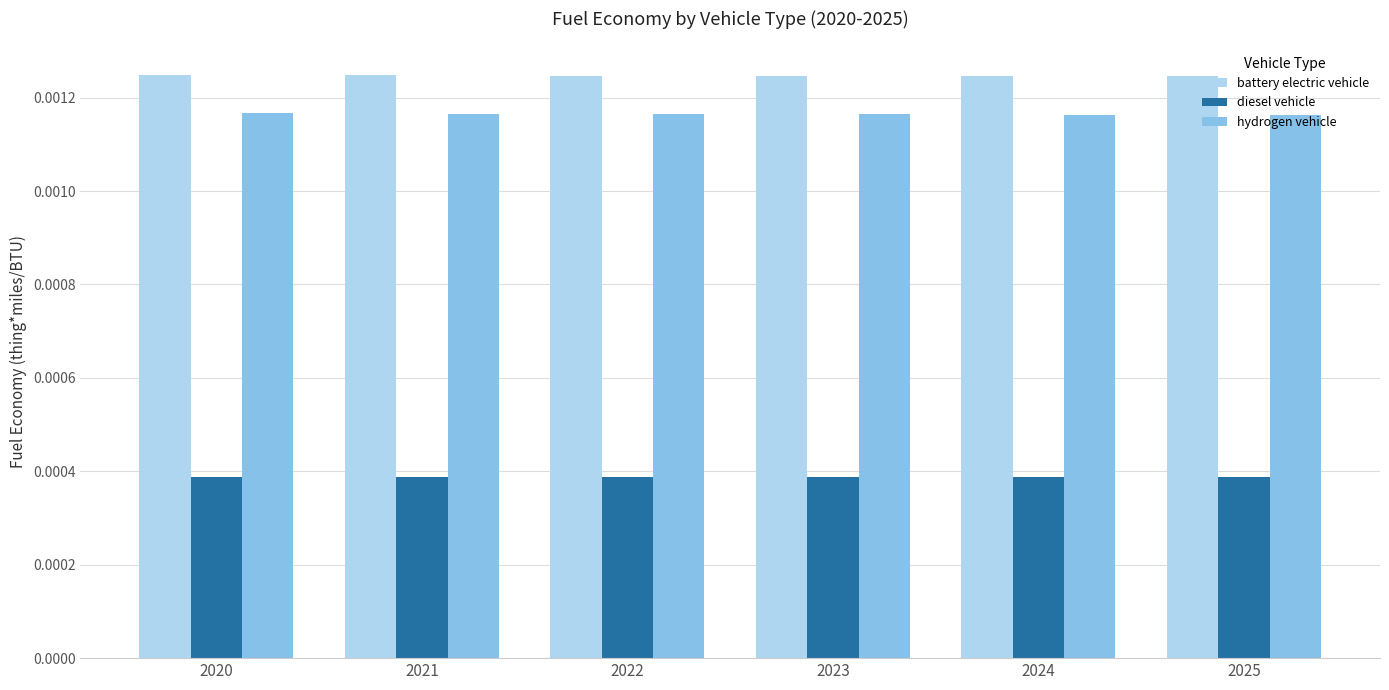

List the series in order of their peak value, highest first.

battery electric vehicle, hydrogen vehicle, diesel vehicle